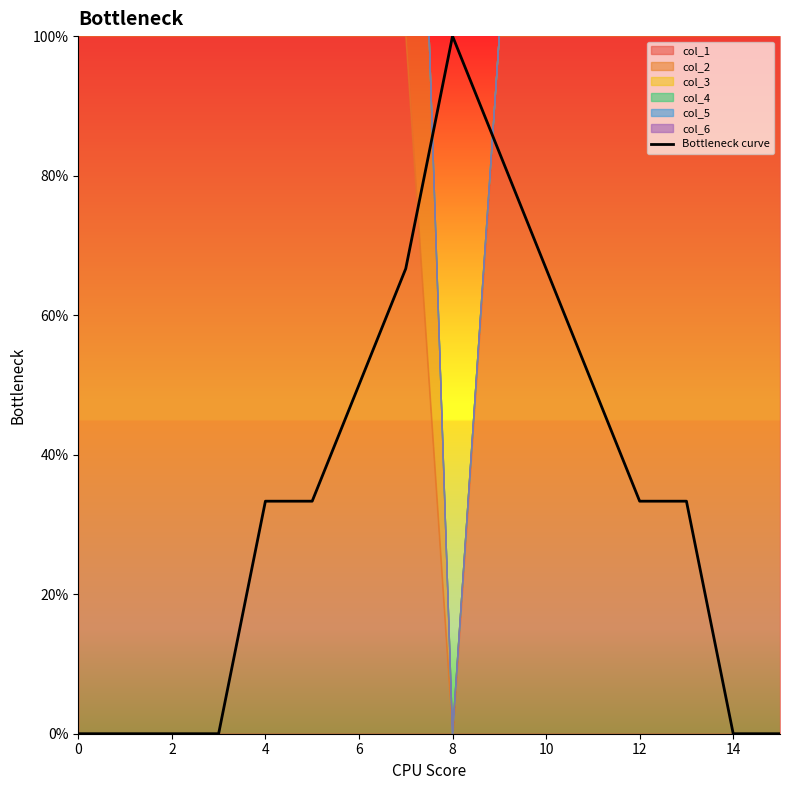

What is the sum of all values?

5.5